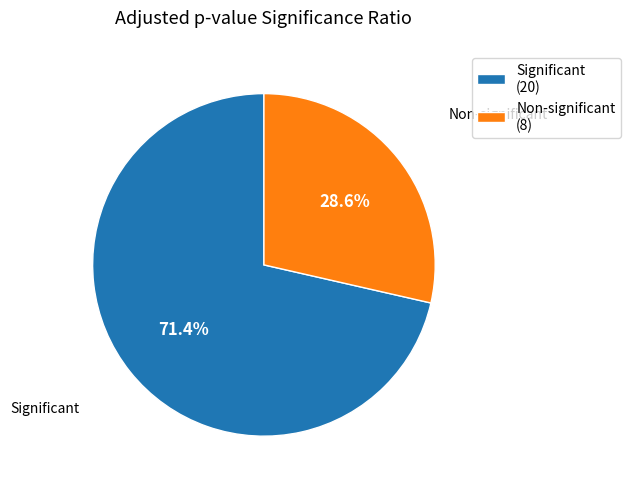

What is the ratio of the value at Non-significant (8) to the value at Significant (20)?

0.4